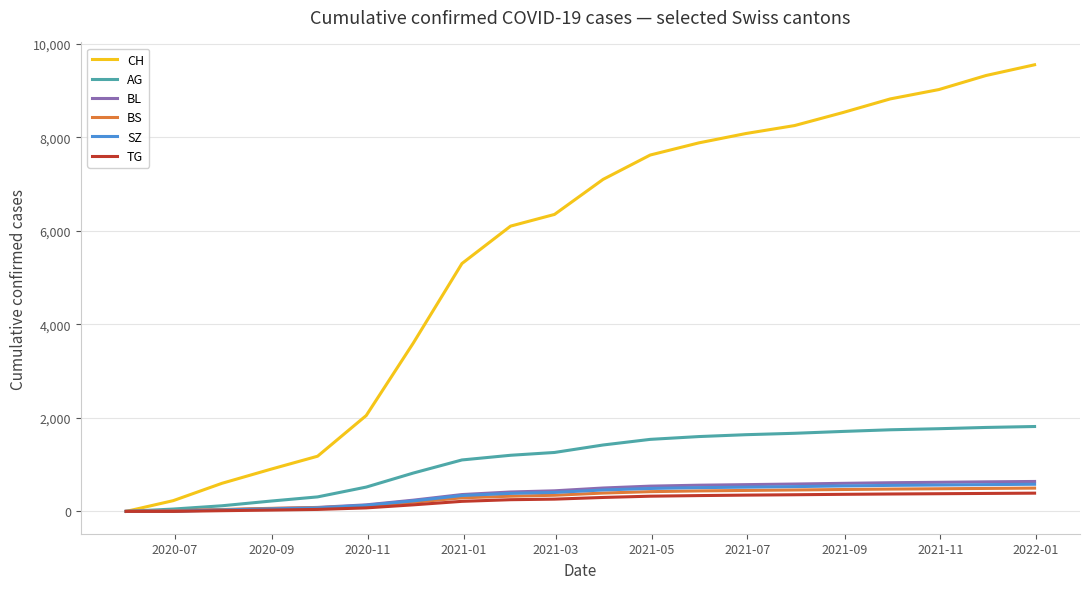

Which series has the largest total across all categories?

CH